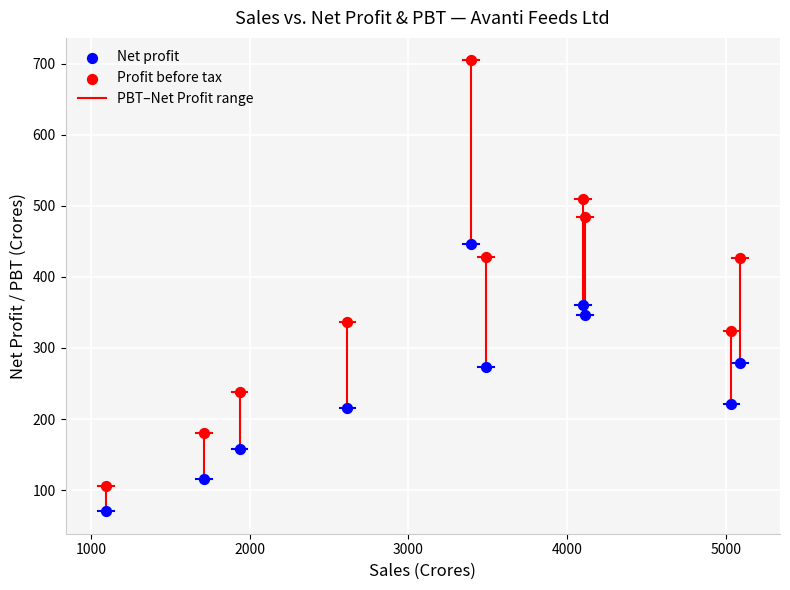

Which series reaches the minimum Y coordinate?

Net profit